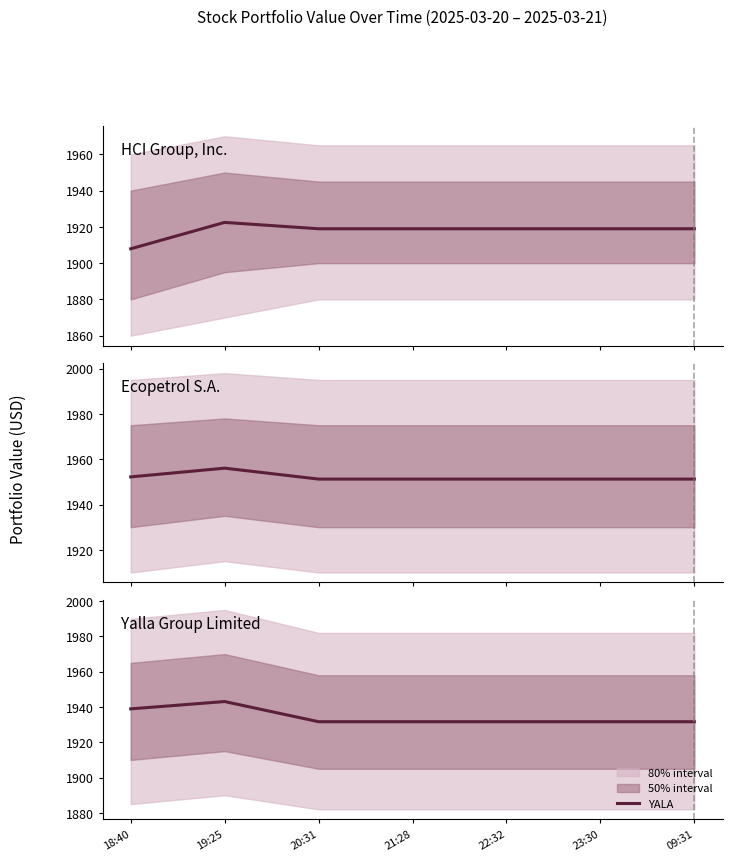

What is the highest value of the YALA series?

1943.1